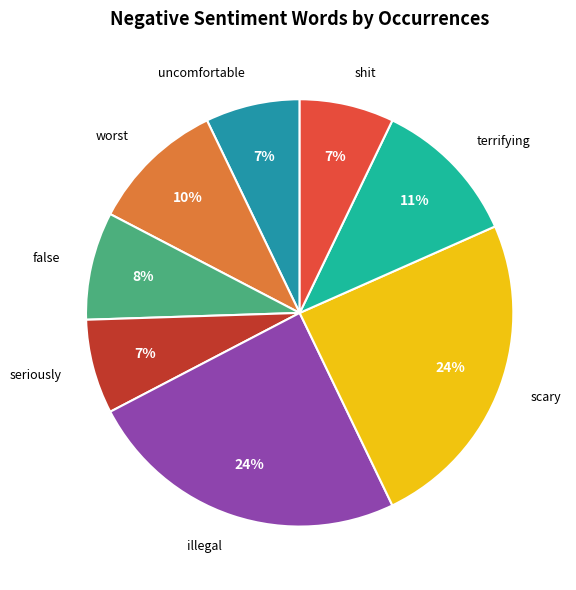

To the nearest percent, what is the average slice percentage?

12%